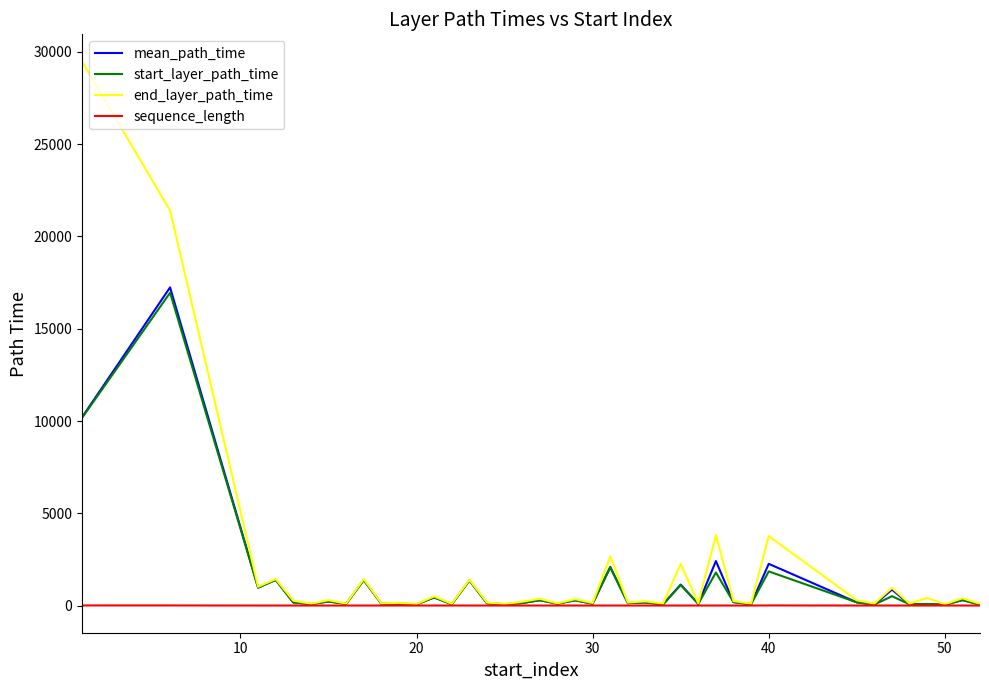

What is the highest value of the end_layer_path_time series?

29482.0